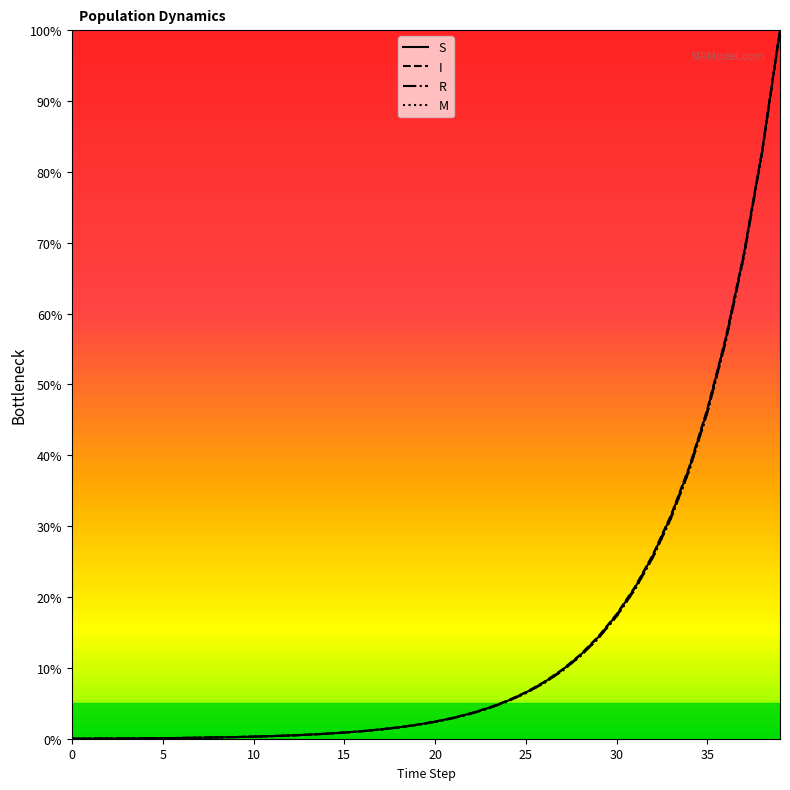

Is the value of I at 35 greater than the value of S at 25?

Yes